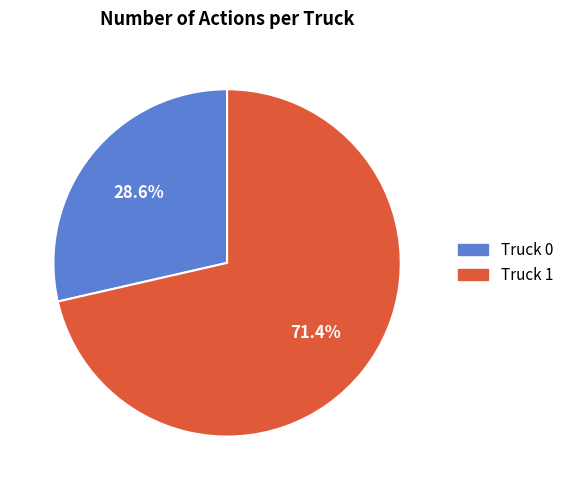

Does Truck 1 represent more than half of the total?

Yes